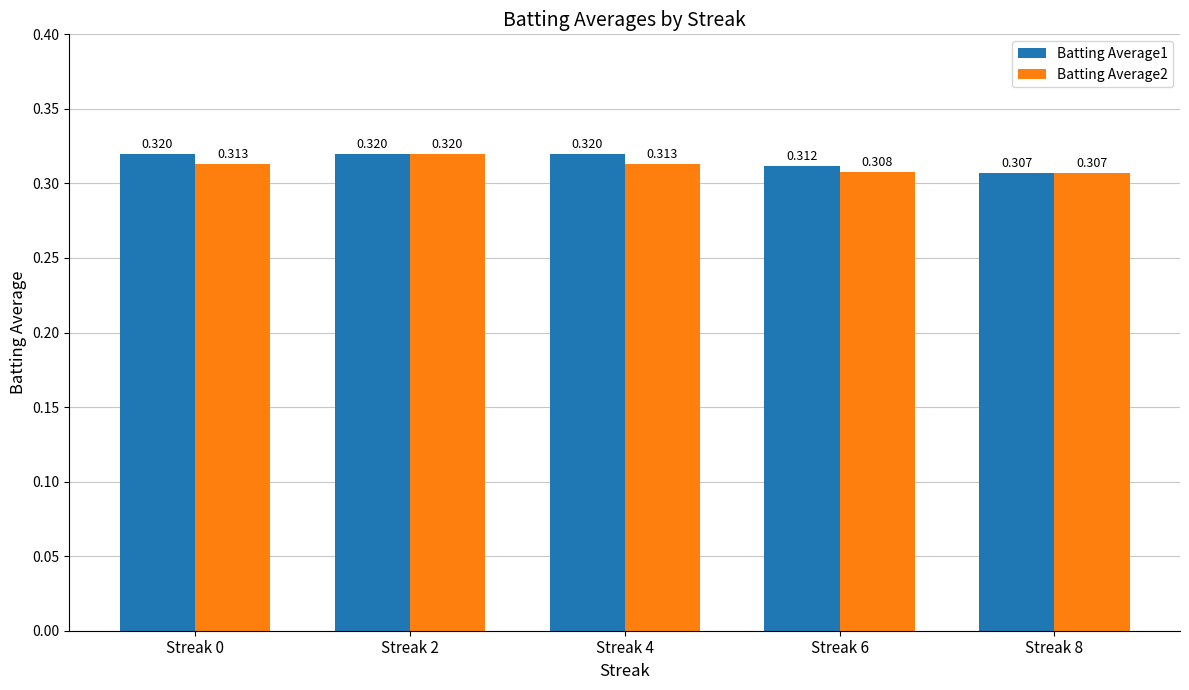

At how many categories does at least one series exceed 0?

5